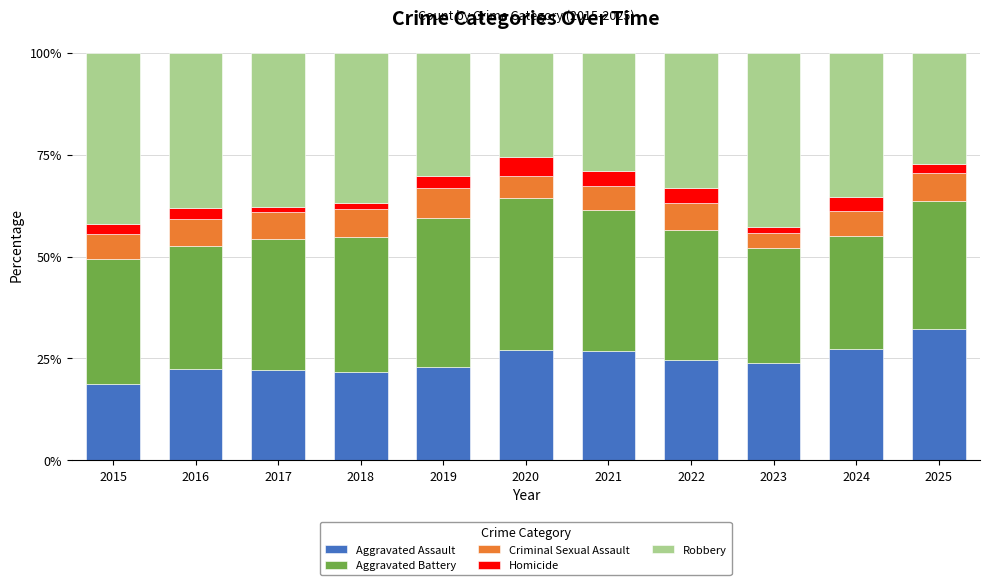

What is the total value across all series at 2022?

100.0